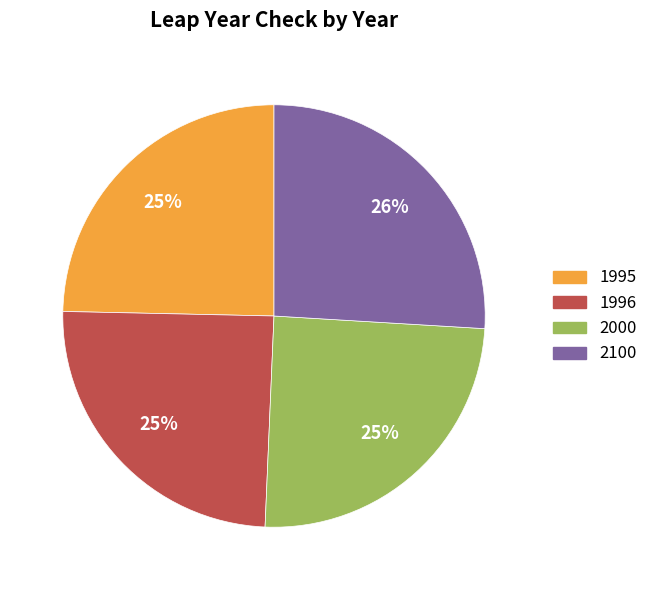

Count the number of slices in the pie.

4